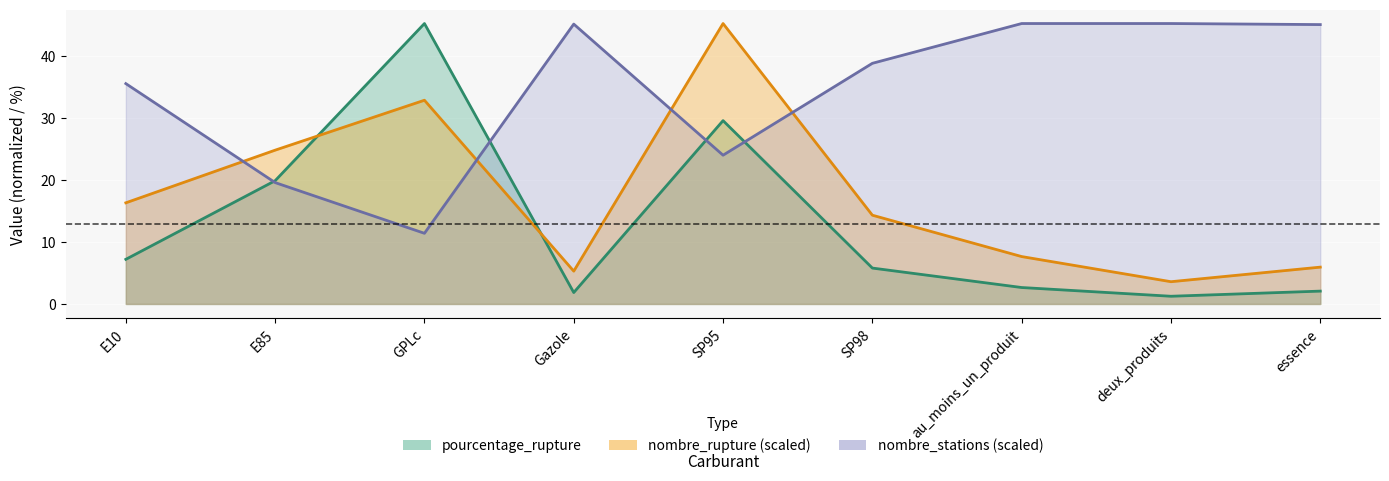

The value of pourcentage_rupture at essence is 2.8. True or false?

False